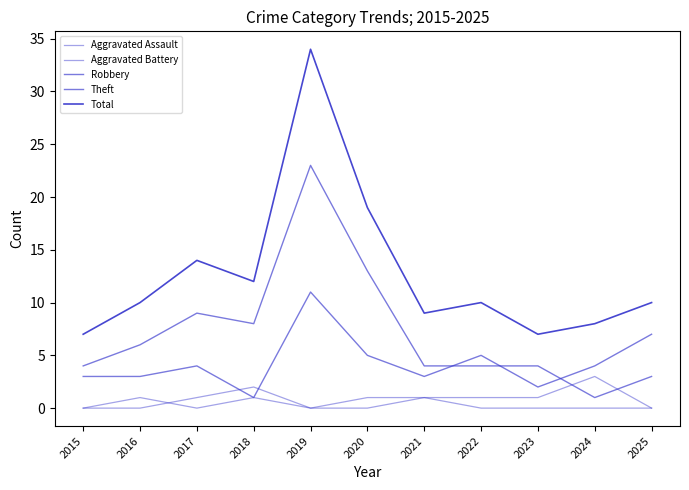

How many lines are shown in the chart?

5